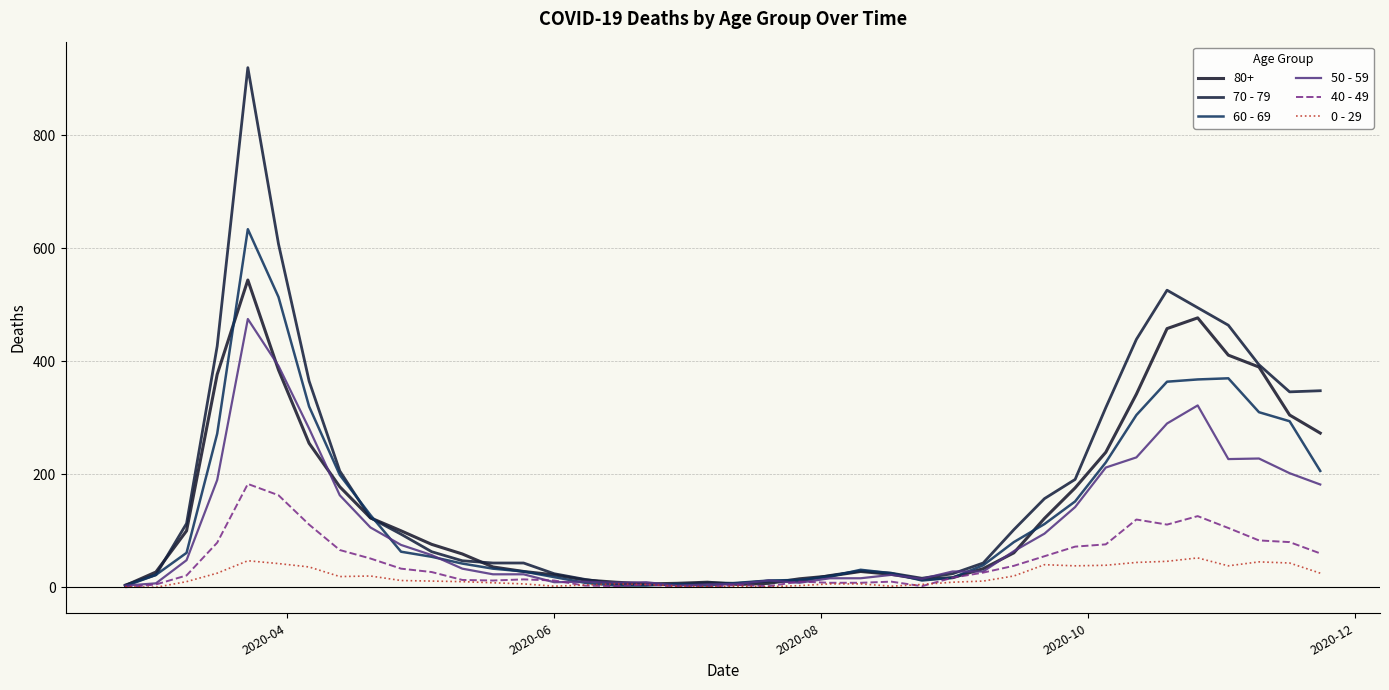

Count the number of categories in the chart.

40